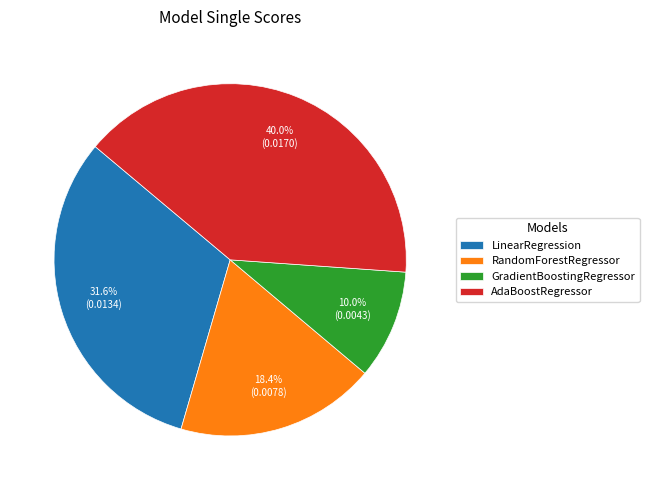

Which slice is the largest?

AdaBoostRegressor